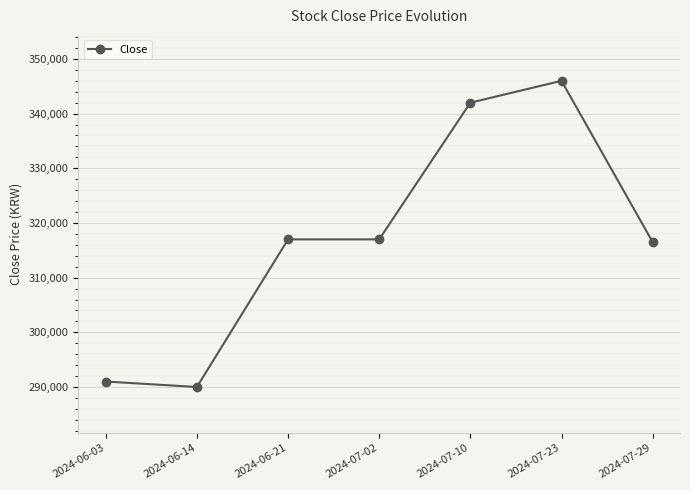

What is the change in value from 2024-07-02 to 2024-07-23?

+29000